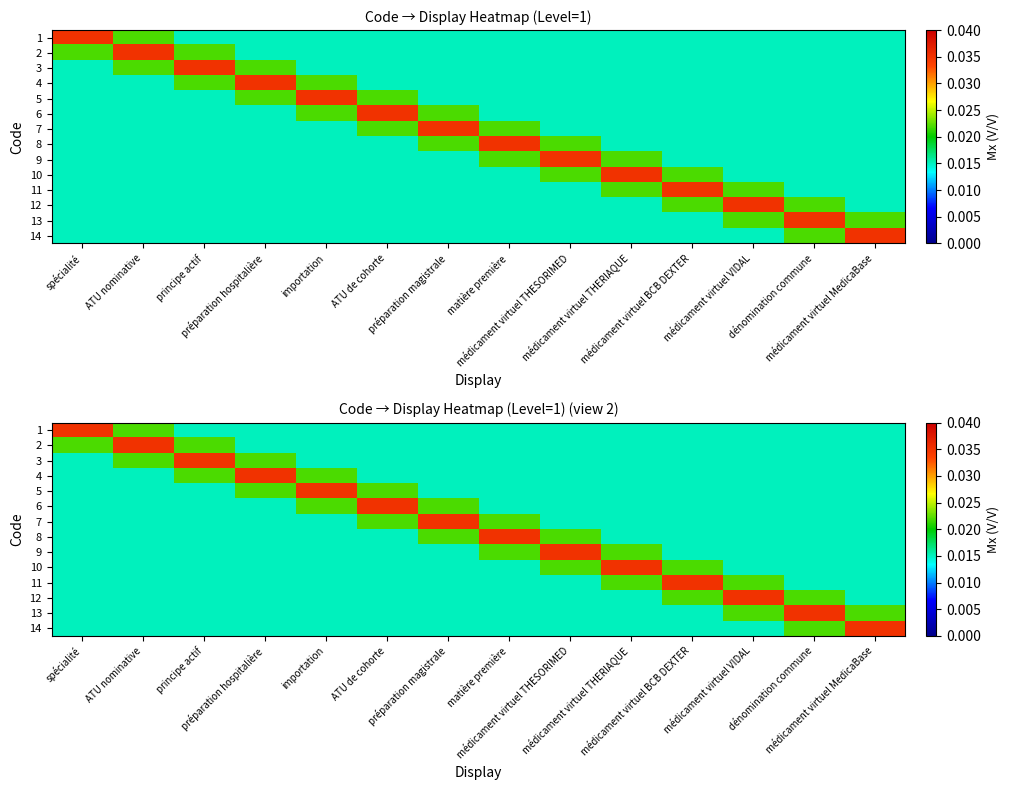

List the series in order of their peak value, lowest first.

1, 2, 3, 4, 5, 6, 7, 8, 9, 10, 11, 12, 13, 14